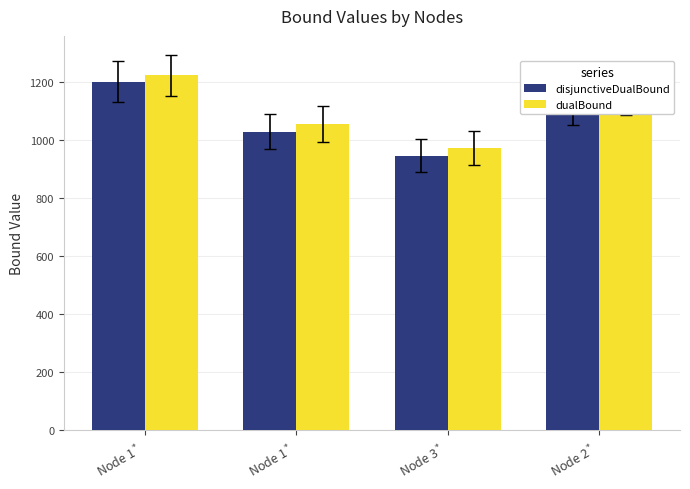

At how many categories does at least one series exceed 1180?

1